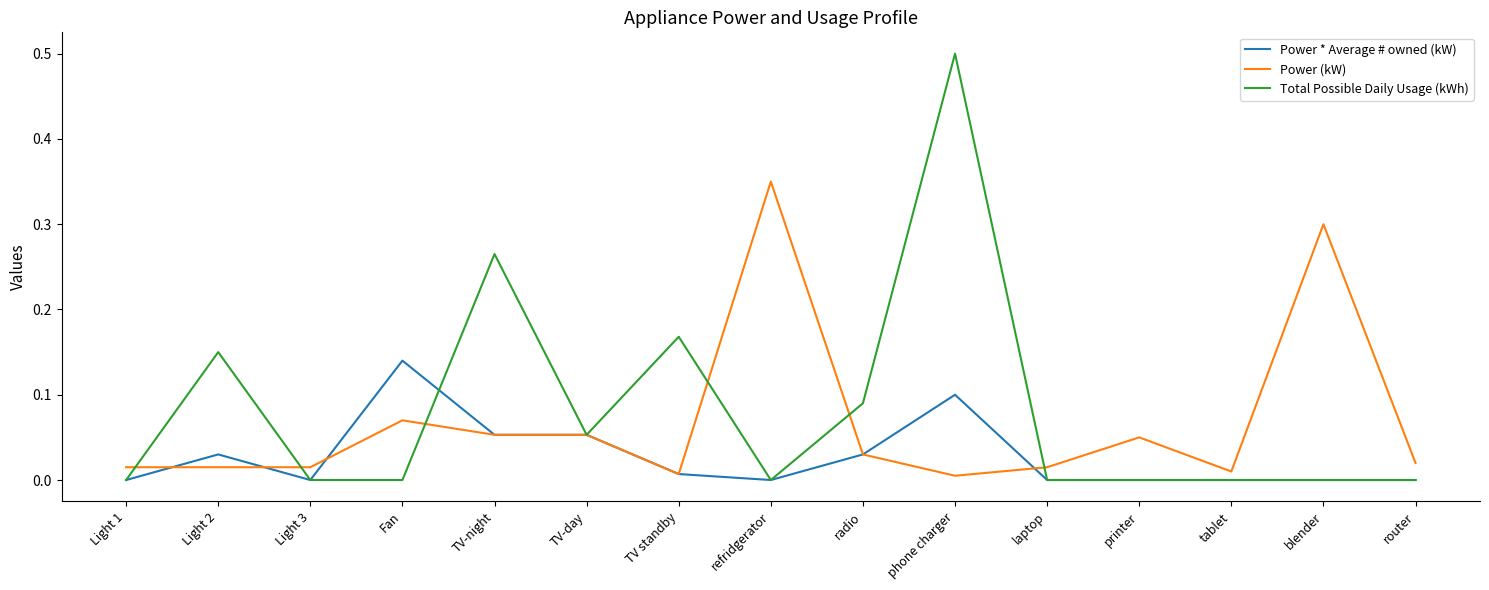

Rank the series by their maximum value, from lowest to highest.

Power * Average # owned (kW), Power (kW), Total Possible Daily Usage (kWh)